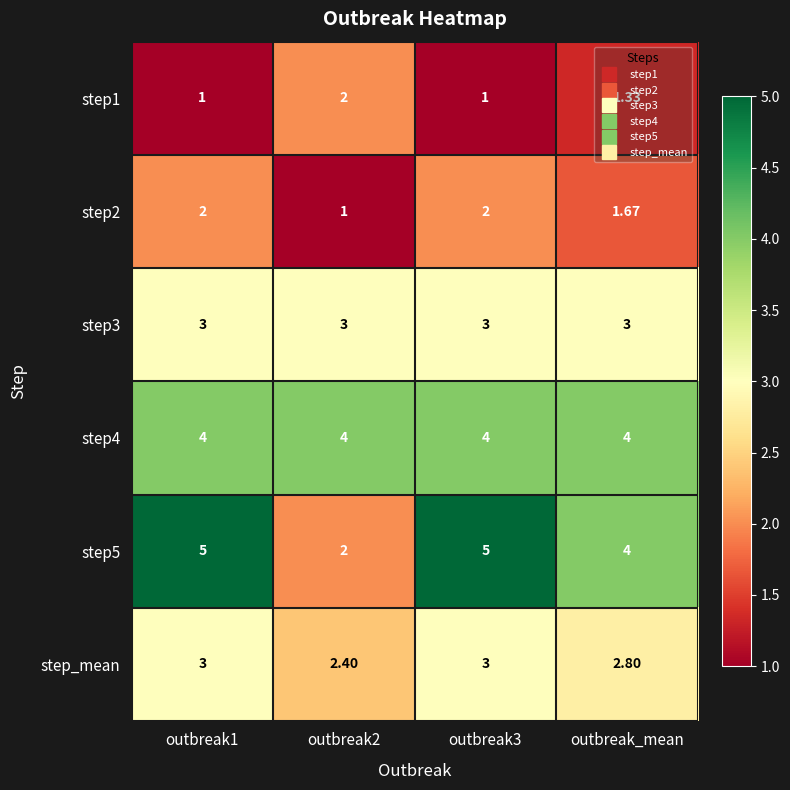

How many data points in step_mean are less than 3?

2